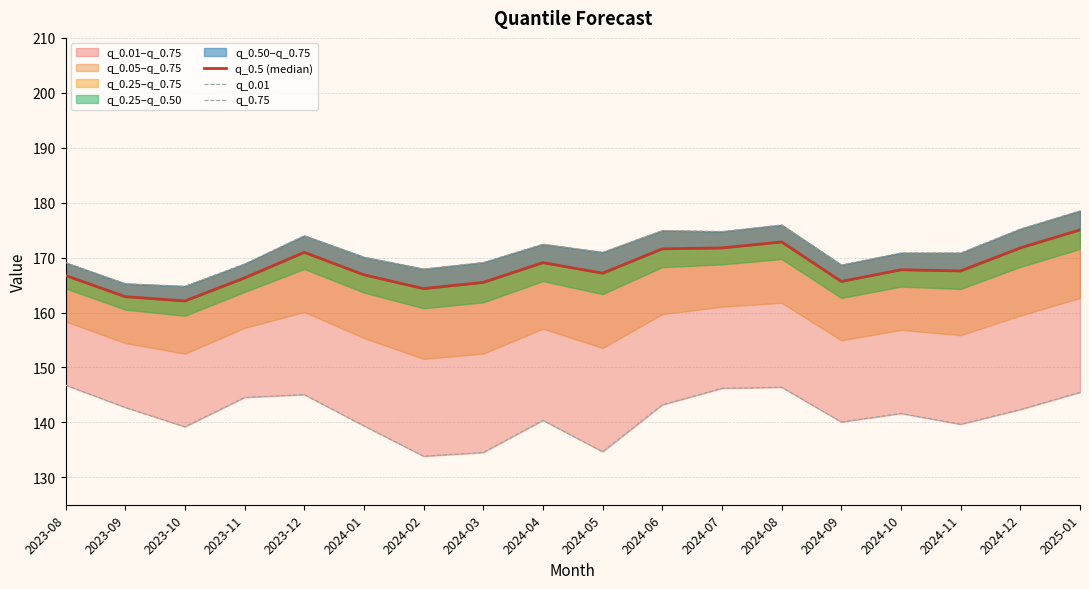

Reading right to left, list all the values displayed in this chart.

q_0.5 (median): 2025-01=175.0	2024-12=171.8	2024-11=167.6	2024-10=167.8	2024-09=165.7	2024-08=172.8	2024-07=171.8	2024-06=171.6	2024-05=167.2	2024-04=169.1	2024-03=165.5	2024-02=164.4	2024-01=166.9	2023-12=171.0	2023-11=166.3	2023-10=162.1	2023-09=162.9	2023-08=166.7
q_0.01: 2025-01=145.5	2024-12=142.3	2024-11=139.7	2024-10=141.6	2024-09=140.1	2024-08=146.4	2024-07=146.2	2024-06=143.2	2024-05=134.7	2024-04=140.4	2024-03=134.5	2024-02=133.8	2024-01=139.4	2023-12=145.1	2023-11=144.5	2023-10=139.2	2023-09=142.7	2023-08=146.8
q_0.75: 2025-01=178.5	2024-12=175.2	2024-11=170.8	2024-10=170.9	2024-09=168.7	2024-08=175.9	2024-07=174.8	2024-06=174.9	2024-05=171.0	2024-04=172.4	2024-03=169.1	2024-02=167.9	2024-01=170.1	2023-12=174.0	2023-11=168.8	2023-10=164.8	2023-09=165.3	2023-08=169.1